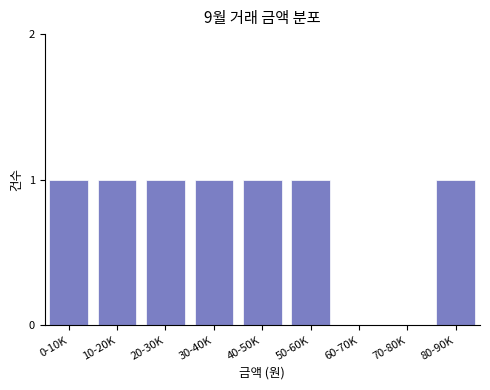

Reading right to left, what are all the values shown in this chart?

80-90K=1	70-80K=0	60-70K=0	50-60K=1	40-50K=1	30-40K=1	20-30K=1	10-20K=1	0-10K=1